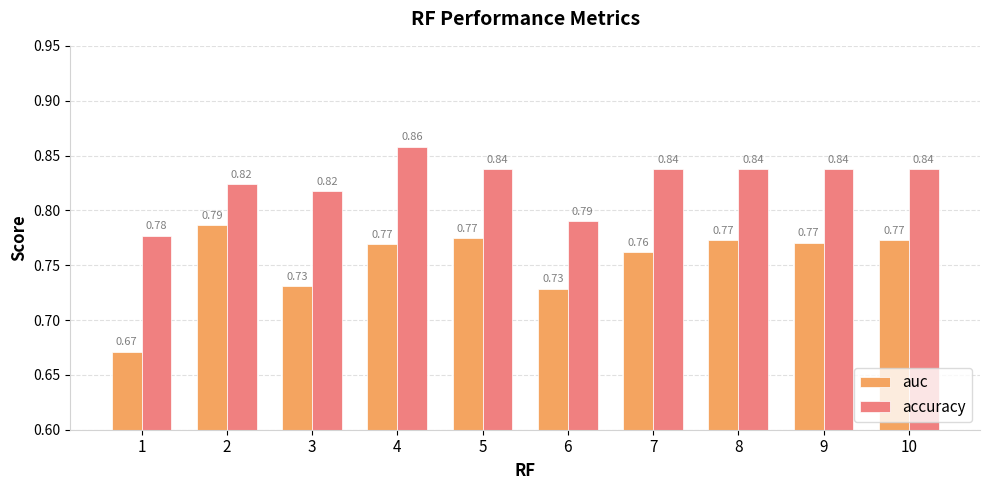

True or false: accuracy has a value of 0.4 at 4.

False